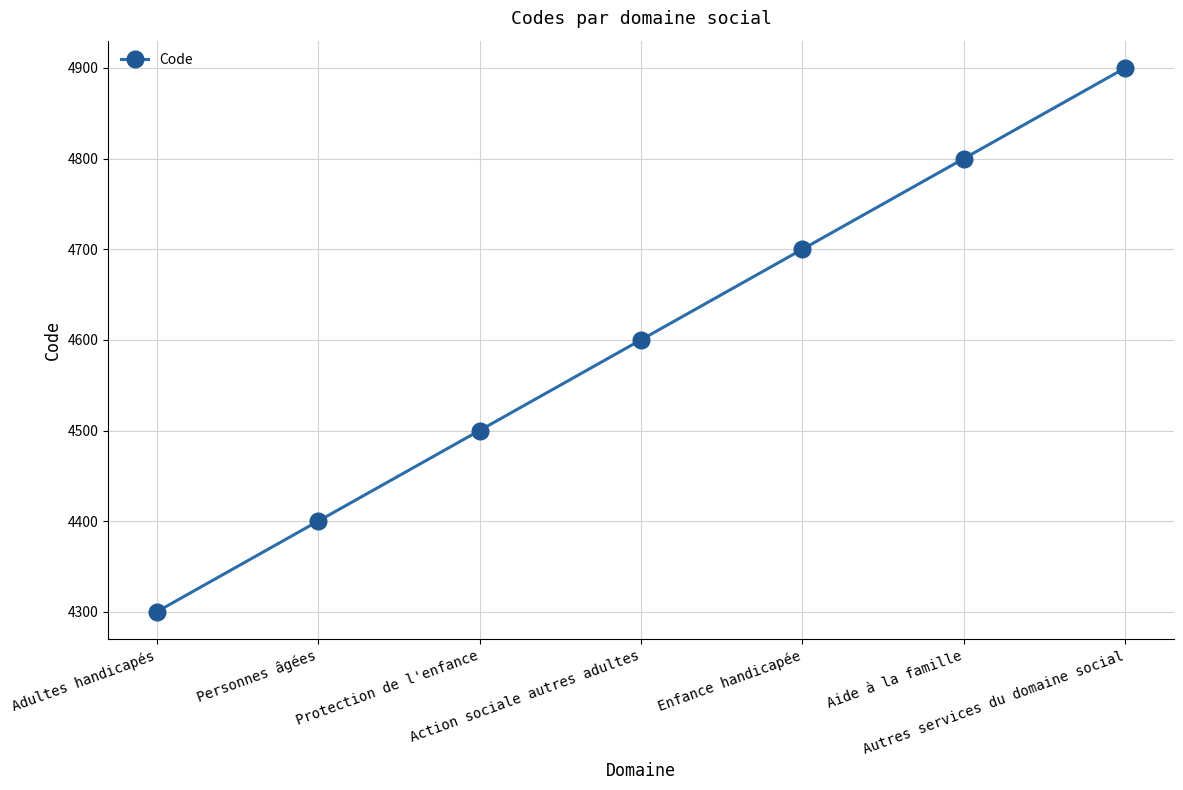

Where is the data nearest to the value 4600?

Action sociale autres adultes